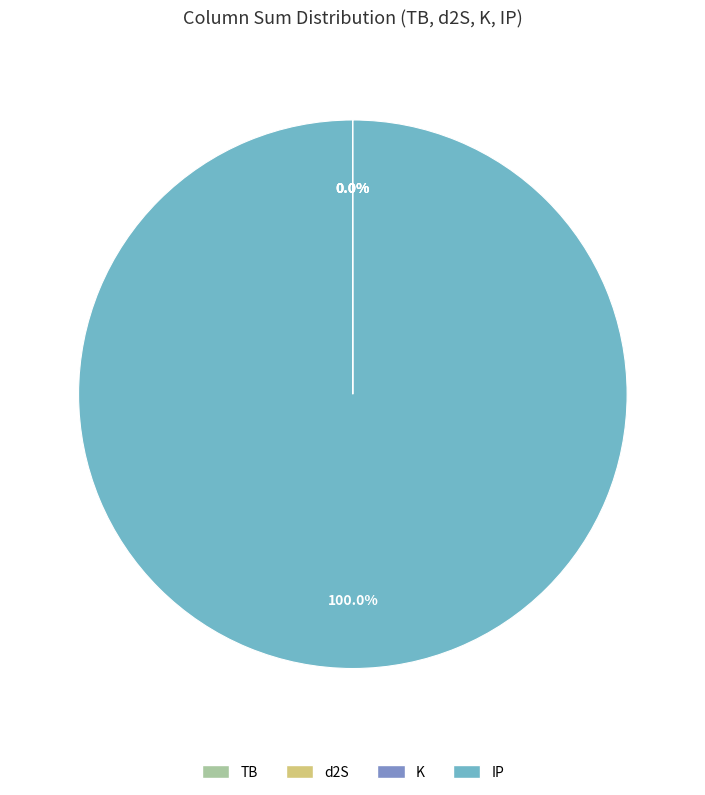

Which category accounts for the majority?

IP